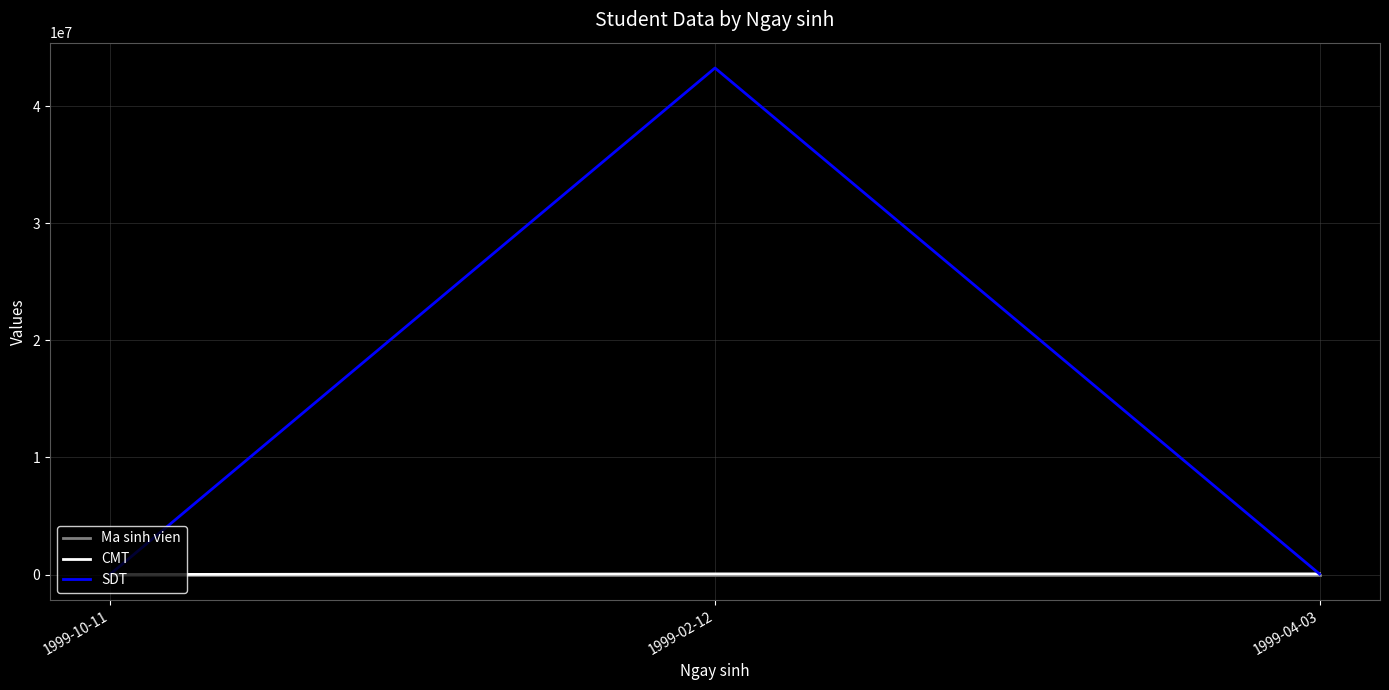

At which category is the sum across all series the highest?

1999-02-12